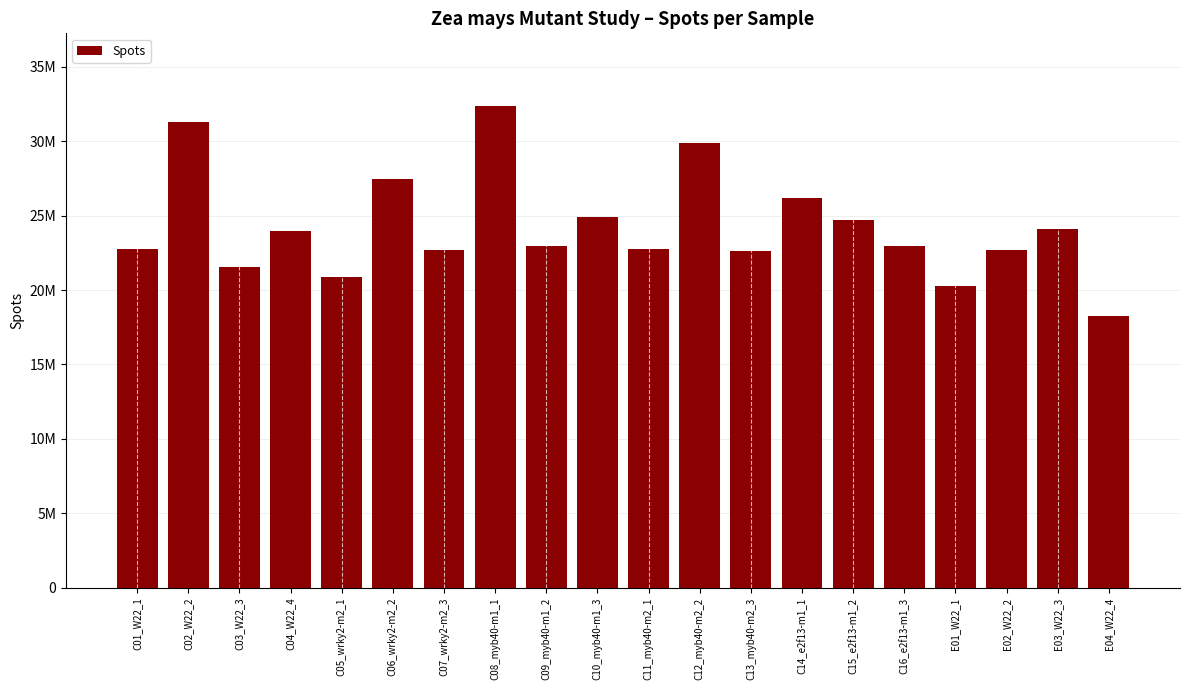

List the labels in order of value, smallest first.

E04_W22_4, E01_W22_1, C05_wrky2-m2_1, C03_W22_3, C13_myb40-m2_3, E02_W22_2, C07_wrky2-m2_3, C11_myb40-m2_1, C01_W22_1, C09_myb40-m1_2, C16_e2f13-m1_3, C04_W22_4, E03_W22_3, C15_e2f13-m1_2, C10_myb40-m1_3, C14_e2f13-m1_1, C06_wrky2-m2_2, C12_myb40-m2_2, C02_W22_2, C08_myb40-m1_1